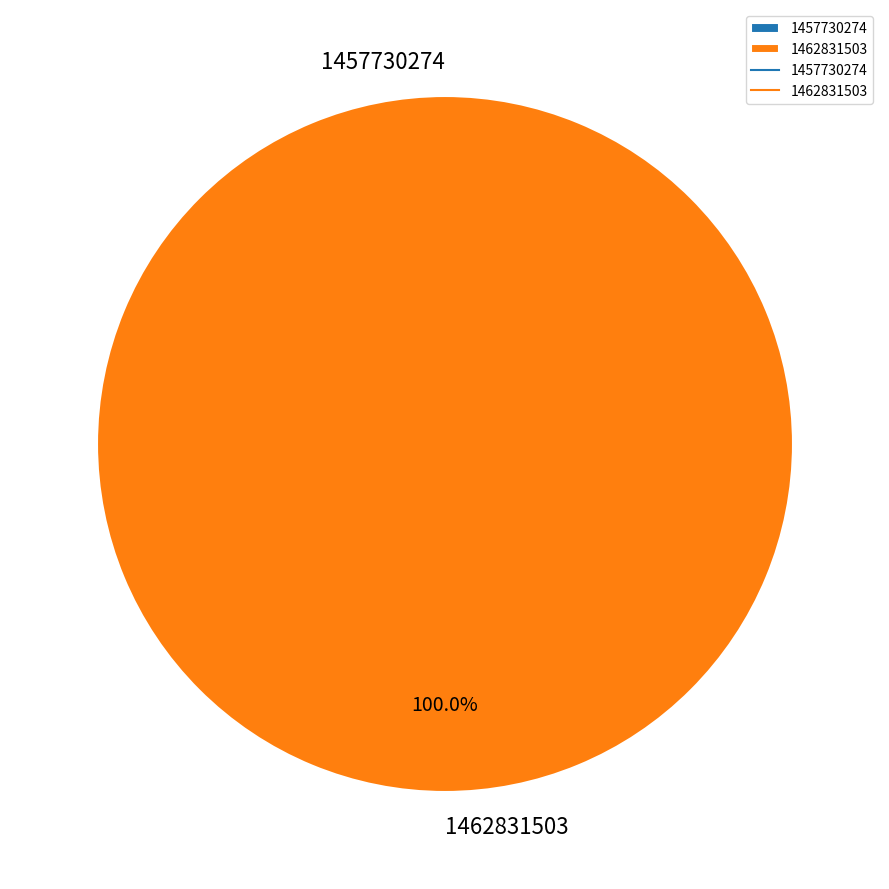

Count the number of slices in the pie.

2